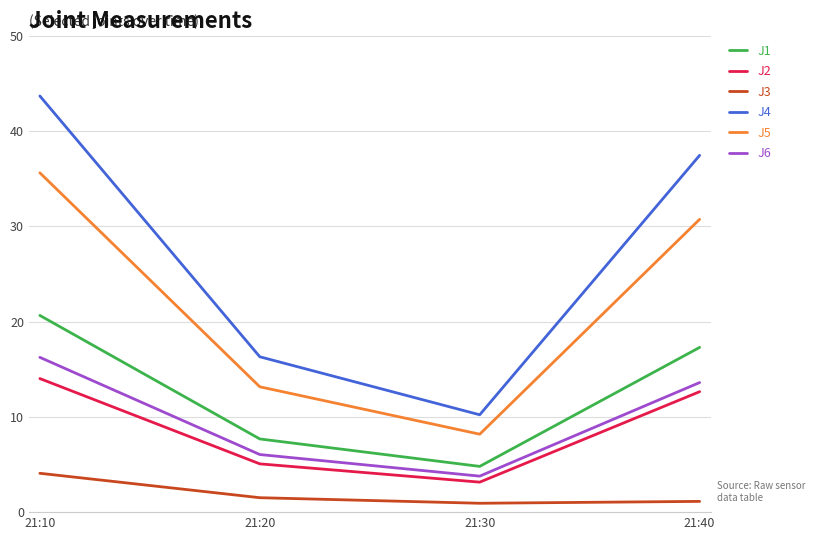

How many lines are shown in the chart?

6